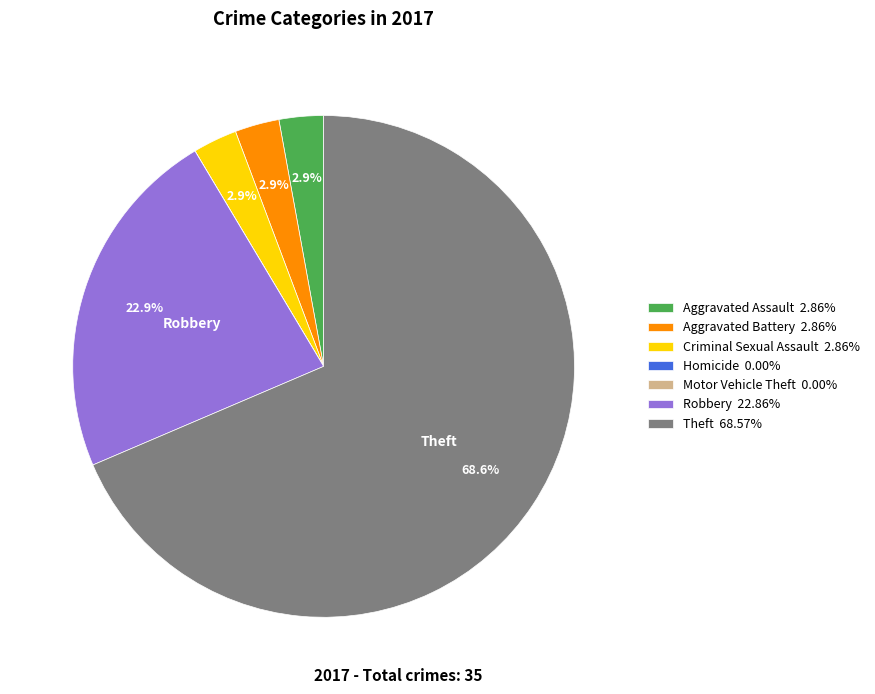

Combined, what portion of the pie is Robbery 22.86% and Aggravated Battery 2.86%?

25.7%